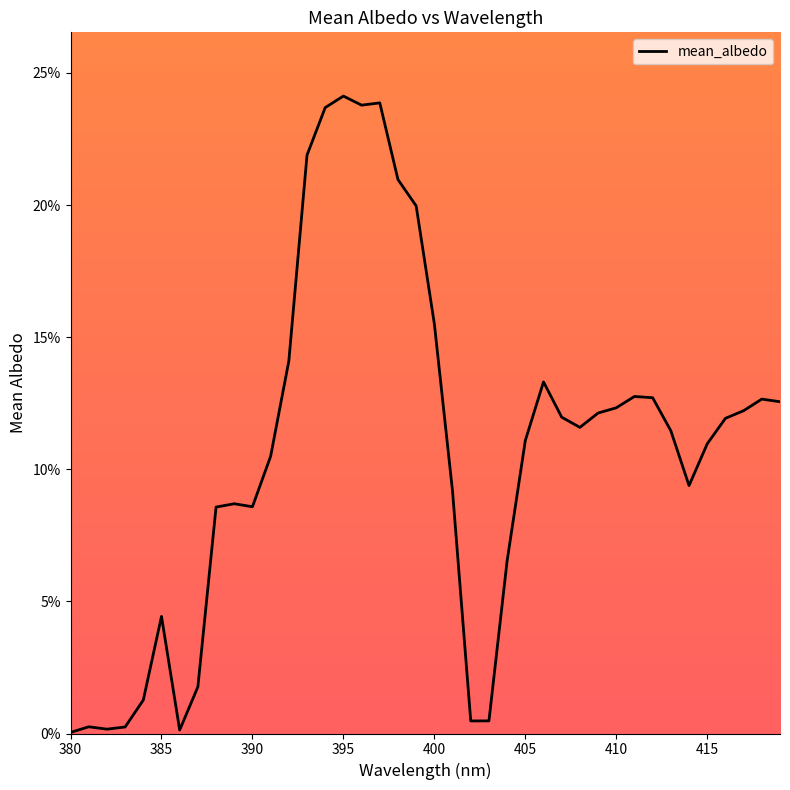

What is the difference between the second highest and minimum values?

0.2